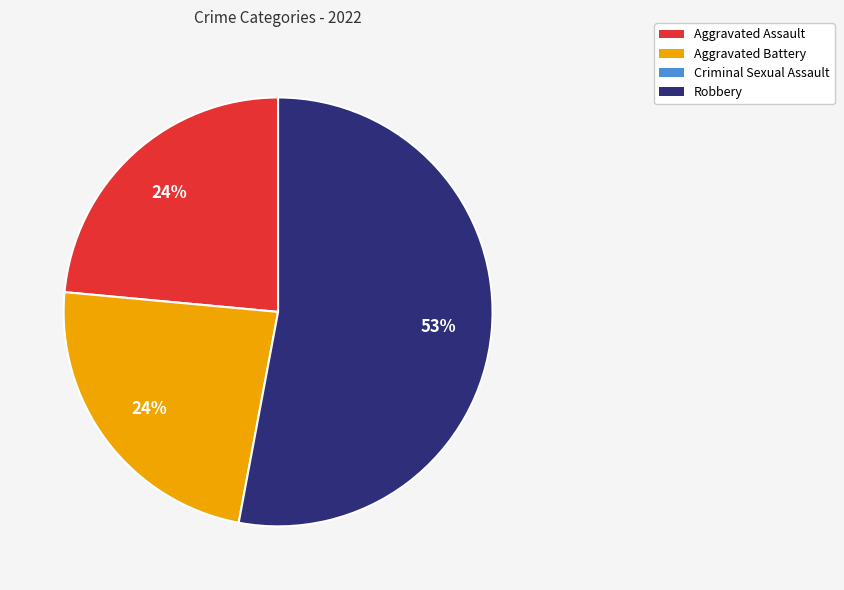

To the nearest percent, what is the difference between the largest and smallest slice percentages?

29%